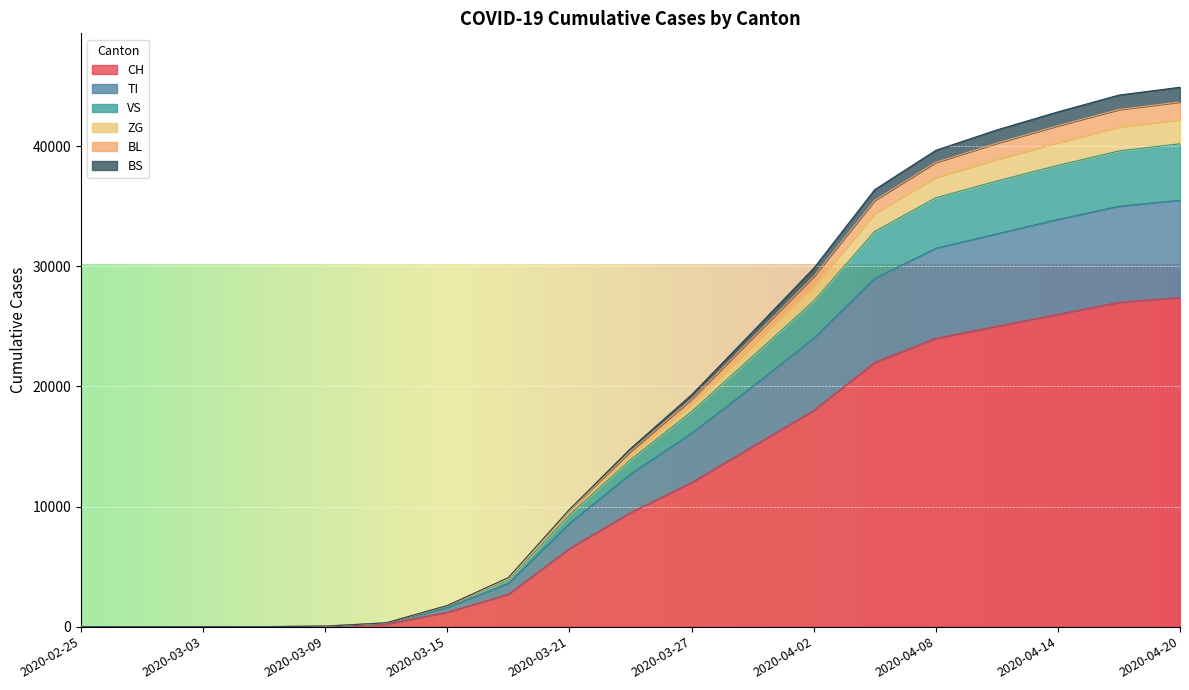

The value of CH at 2020-04-08 is 5743. True or false?

False